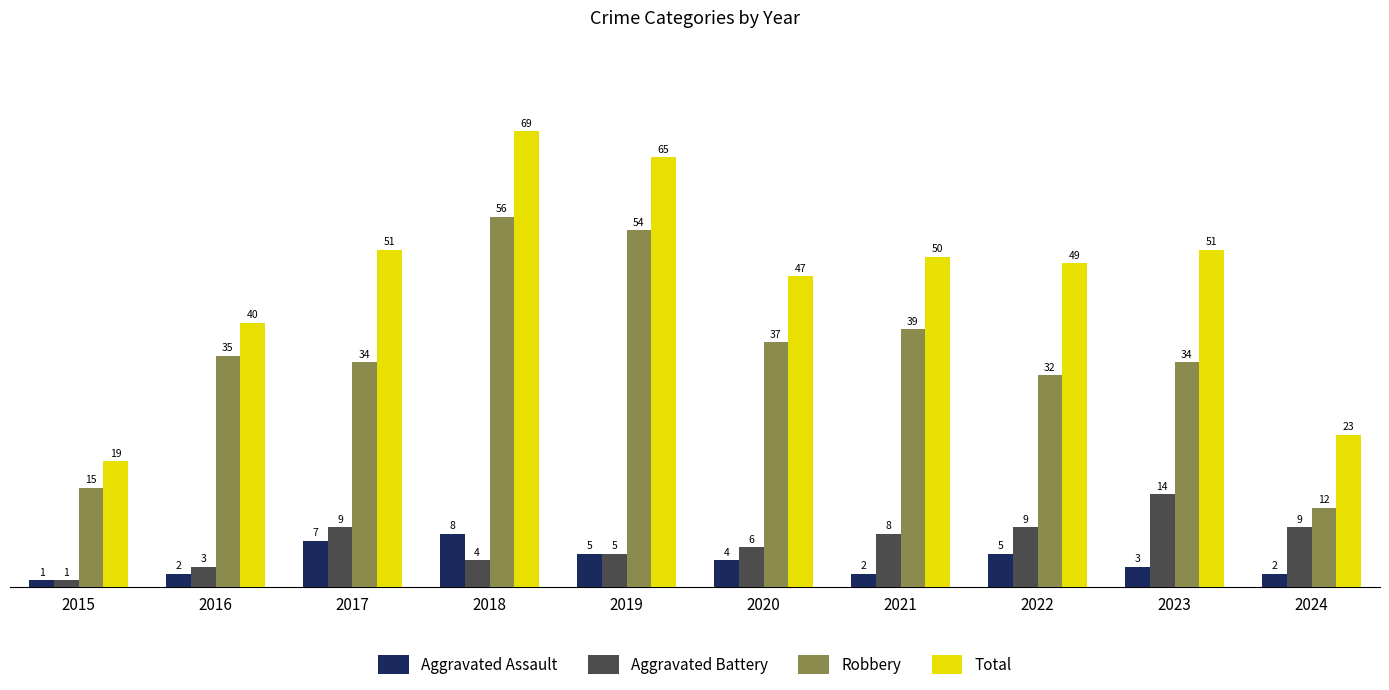

Reading left to right, what are all the values shown in this chart?

Aggravated Assault: 2015=1	2016=2	2017=7	2018=8	2019=5	2020=4	2021=2	2022=5	2023=3	2024=2
Aggravated Battery: 2015=1	2016=3	2017=9	2018=4	2019=5	2020=6	2021=8	2022=9	2023=14	2024=9
Robbery: 2015=15	2016=35	2017=34	2018=56	2019=54	2020=37	2021=39	2022=32	2023=34	2024=12
Total: 2015=19	2016=40	2017=51	2018=69	2019=65	2020=47	2021=50	2022=49	2023=51	2024=23